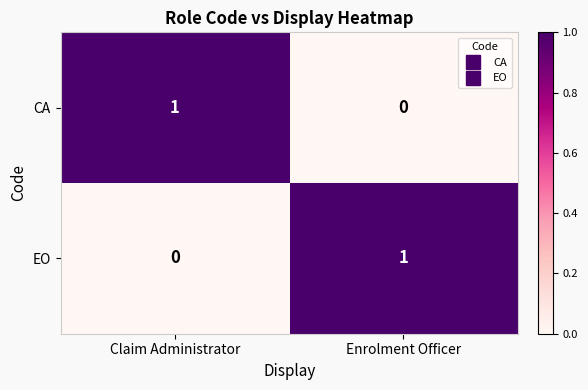

The CA series shows 1 at Claim Administrator. True or false?

True